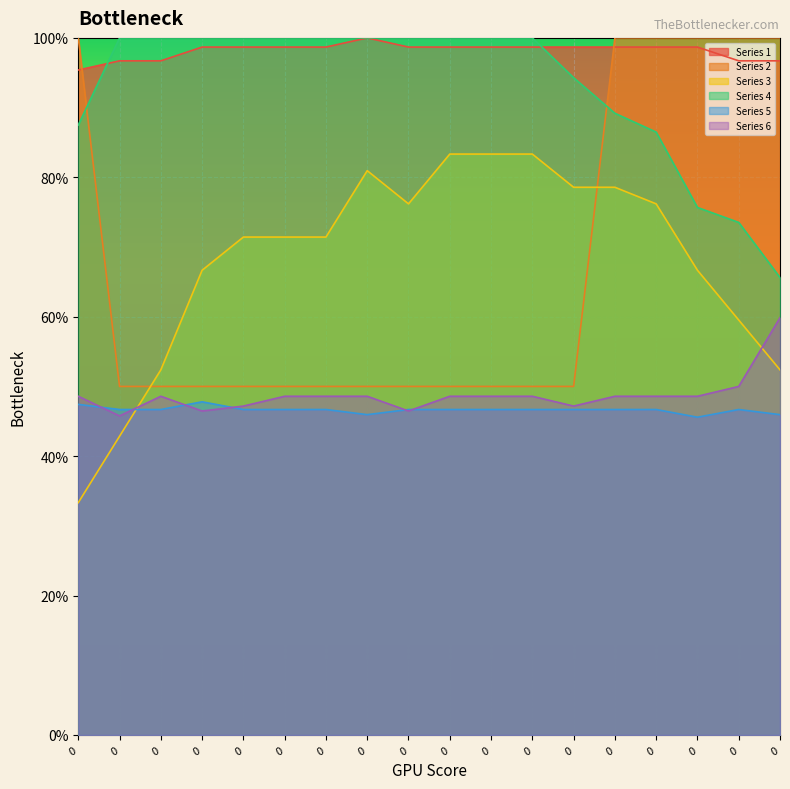

Where do Series 2 and Series 4 first cross each other?

0 and 0